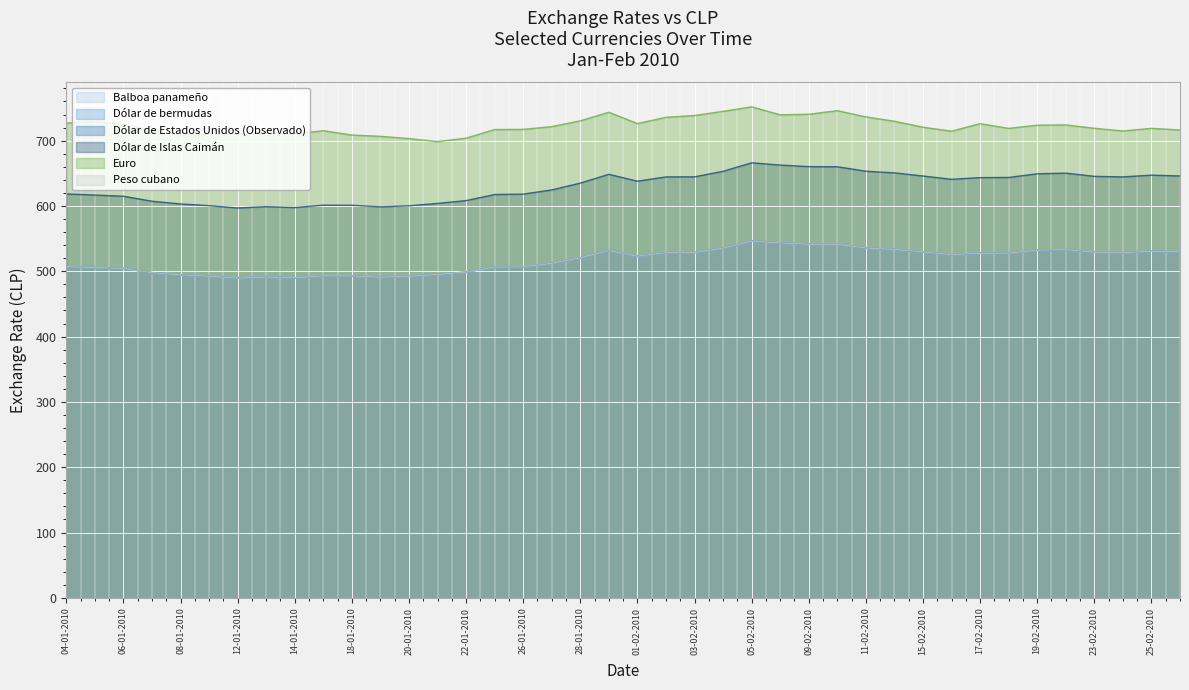

True or false: Dólar de bermudas and Balboa panameño cross at least once.

False